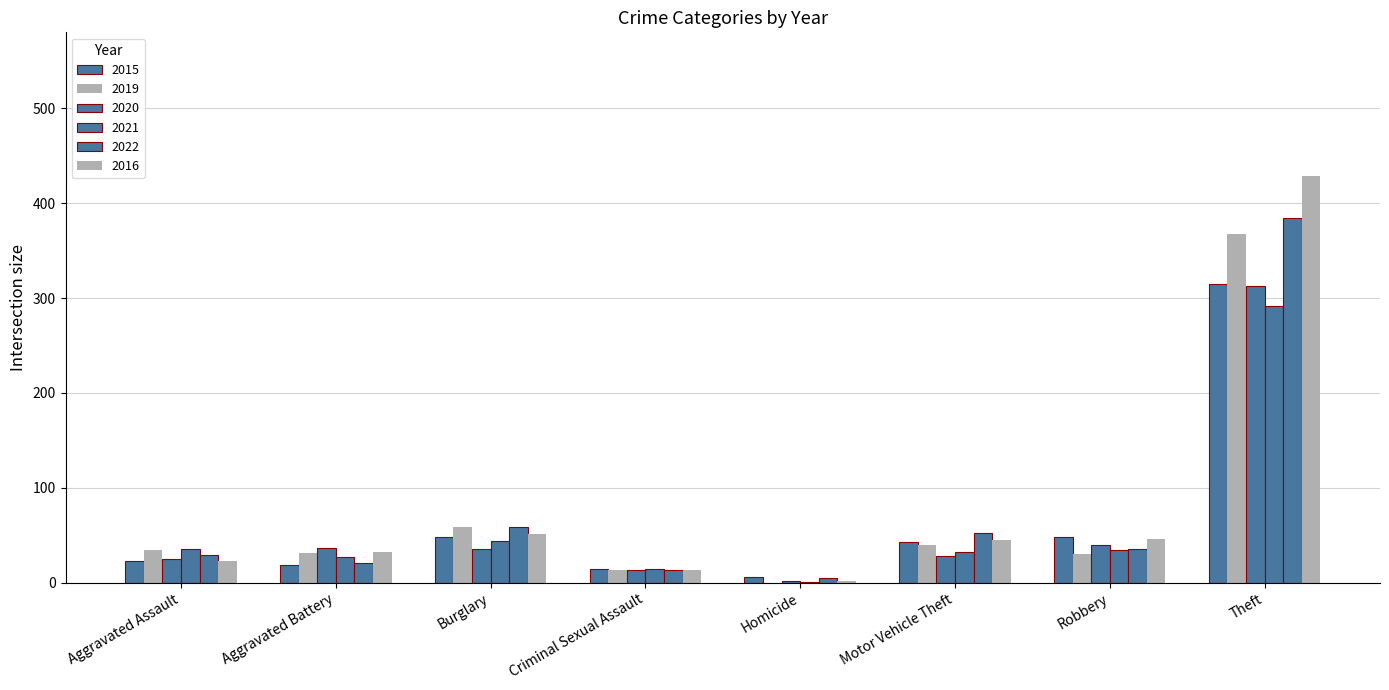

Which label corresponds to the largest value in the chart?

Theft